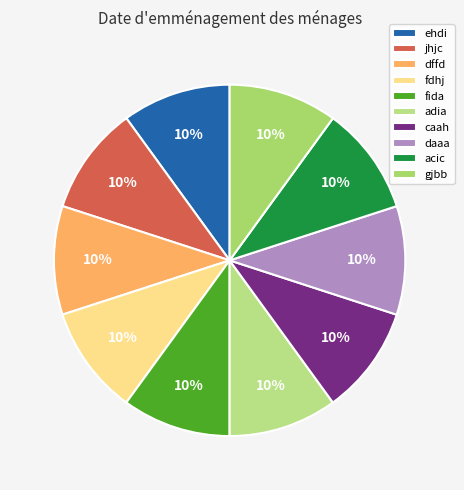

Count the number of slices in the pie.

10